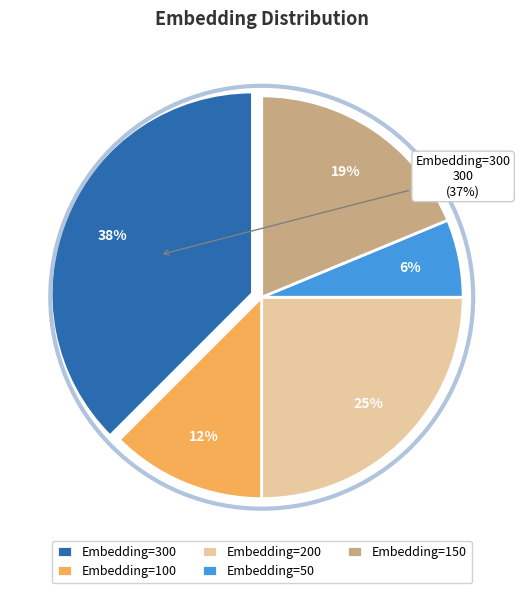

What percentage is NOT represented by Embedding=150?

81.2%